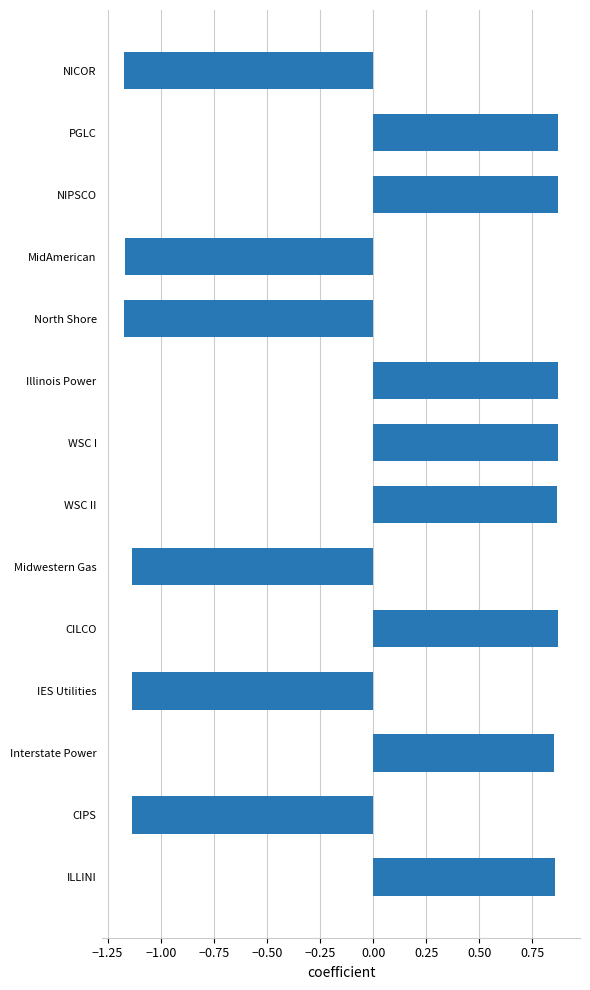

How many positive values are there?

8